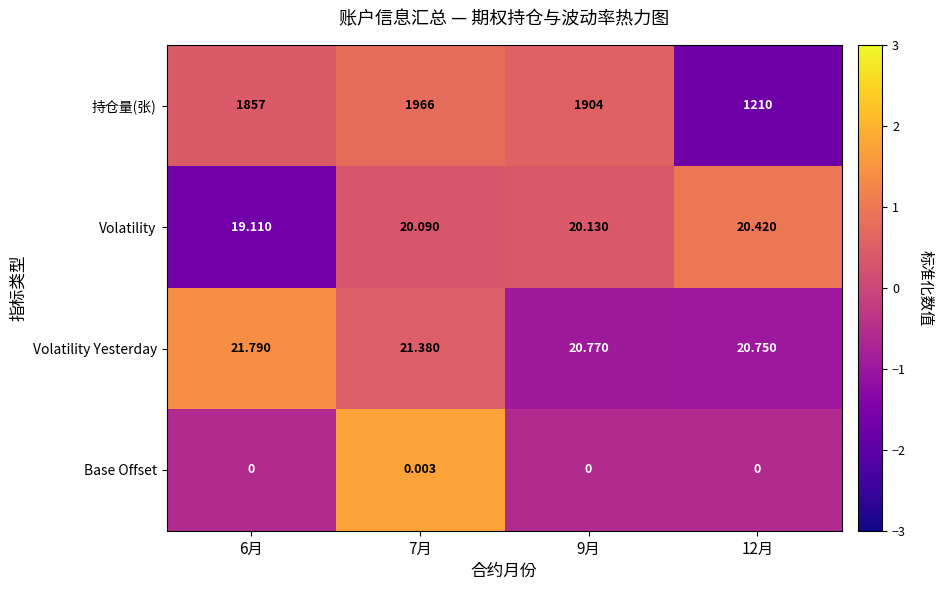

How many data points in Volatility Yesterday are above 21?

2